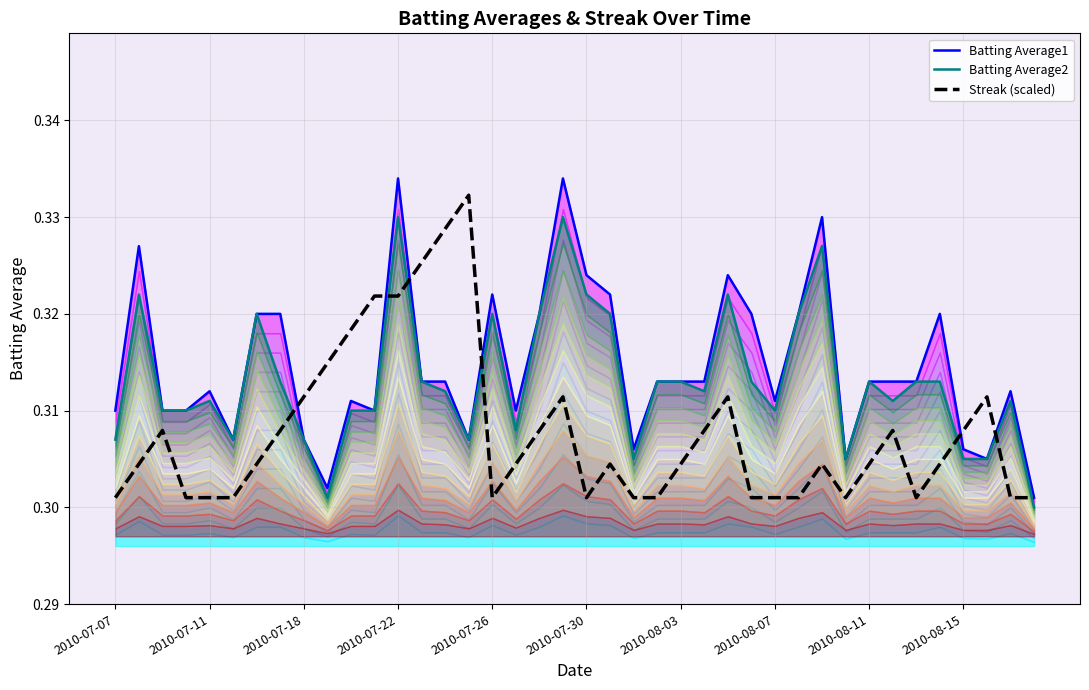

How many interior local valleys does the Batting Average2 series have?

9